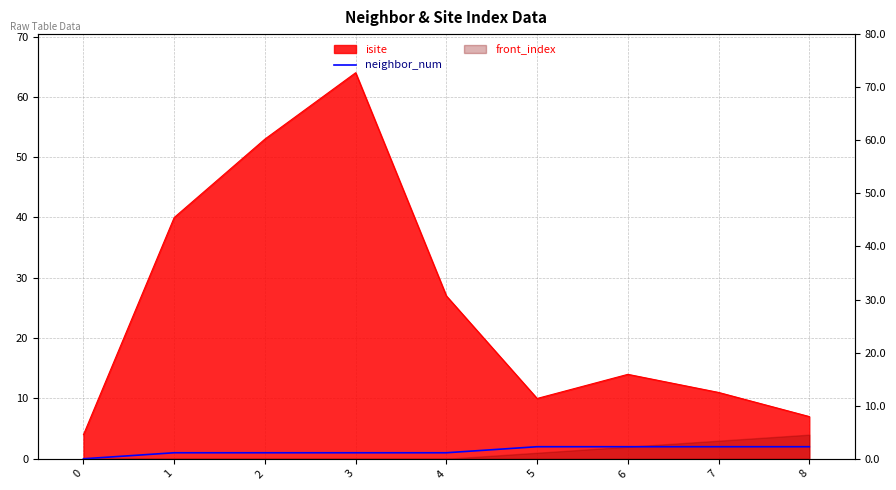

Count the values in the range 1 to 2.

8